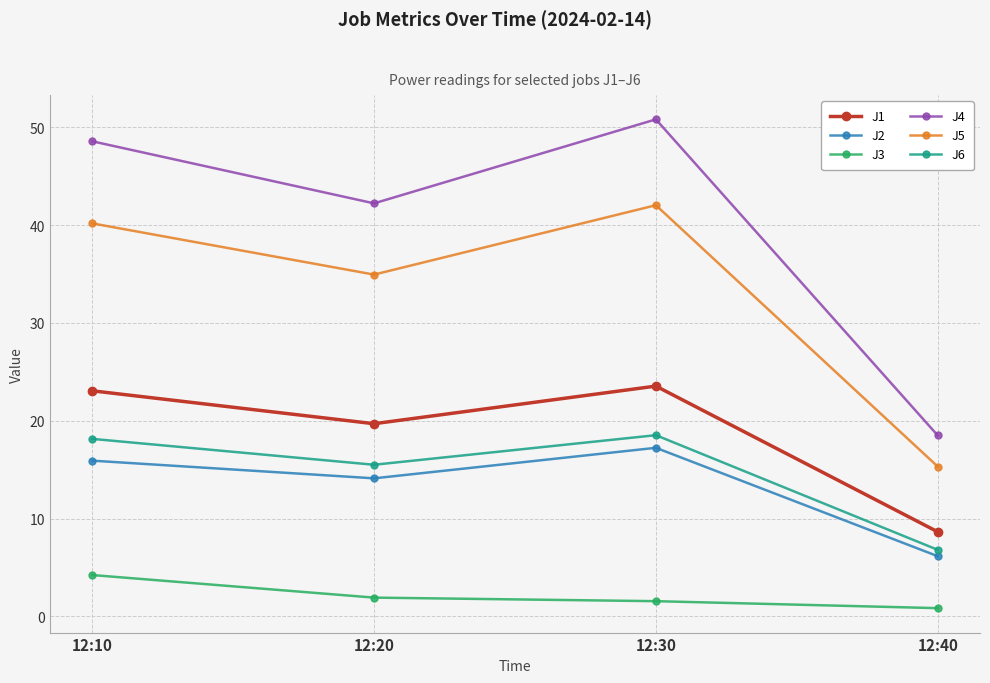

At which label is J4 closest to 34?

12:20